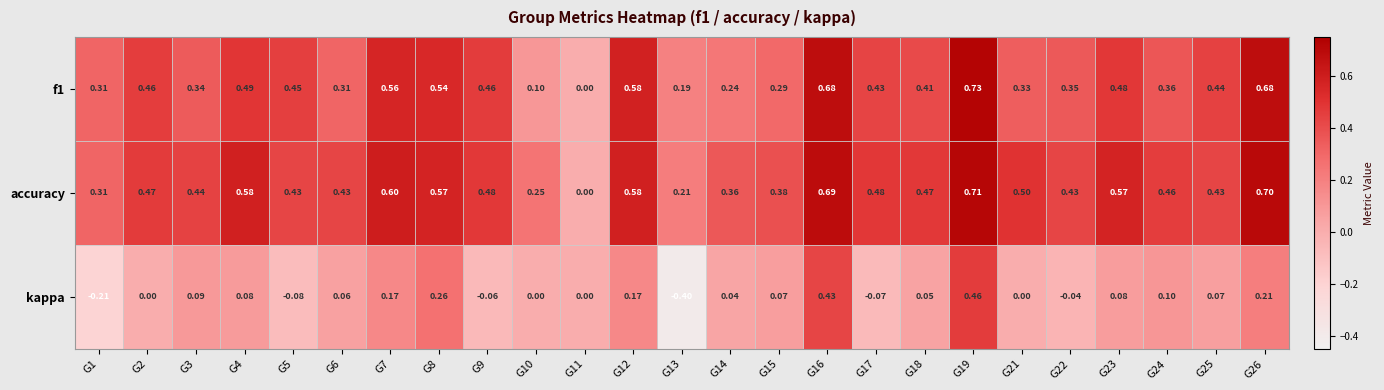

Which series changed the most between G10 and G24?

f1